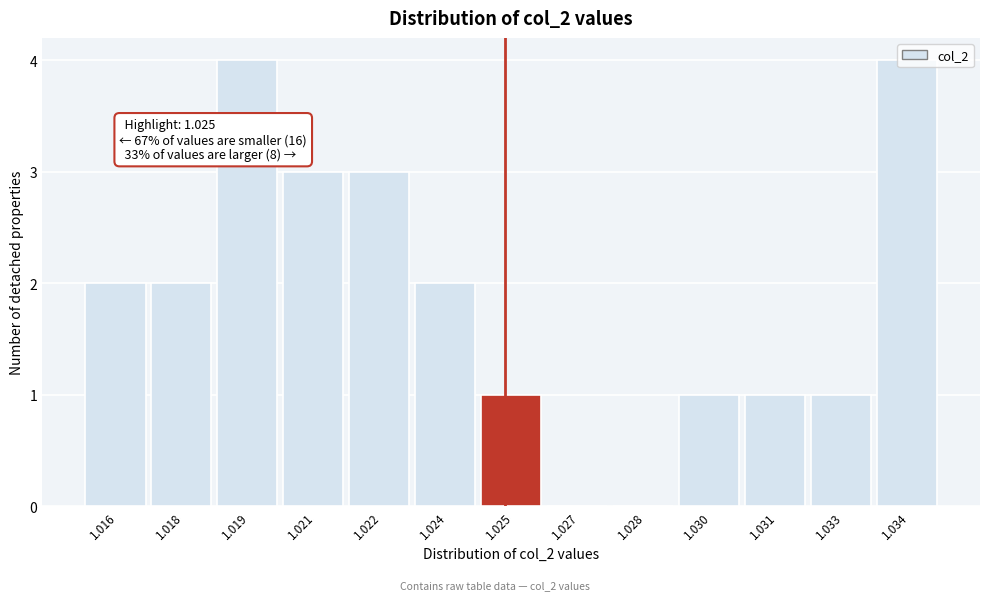

What is the sum of all values?

24